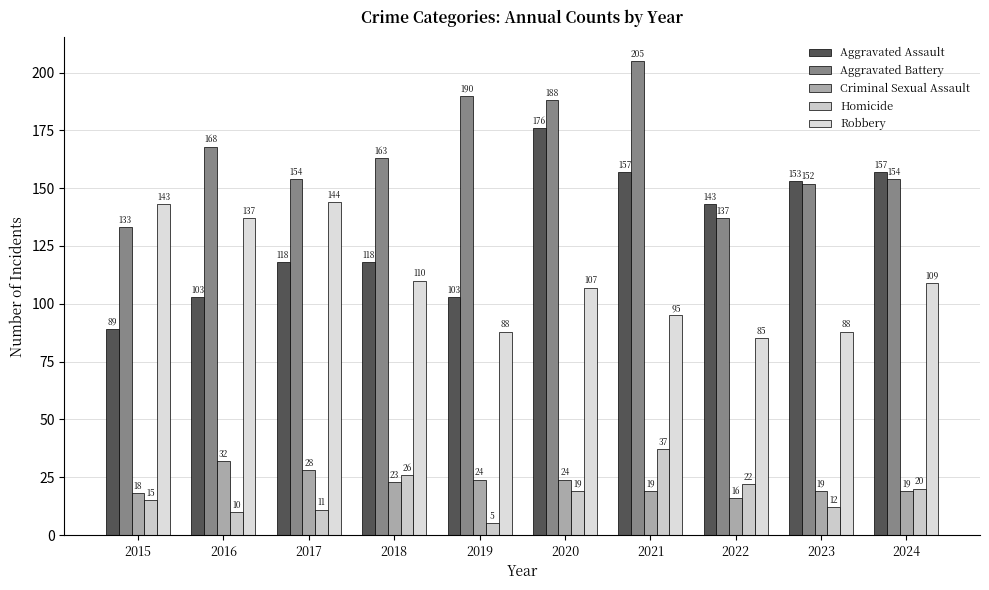

Reading left to right, list all the values displayed in this chart.

Aggravated Assault: 2015=89	2016=103	2017=118	2018=118	2019=103	2020=176	2021=157	2022=143	2023=153	2024=157
Aggravated Battery: 2015=133	2016=168	2017=154	2018=163	2019=190	2020=188	2021=205	2022=137	2023=152	2024=154
Criminal Sexual Assault: 2015=18	2016=32	2017=28	2018=23	2019=24	2020=24	2021=19	2022=16	2023=19	2024=19
Homicide: 2015=15	2016=10	2017=11	2018=26	2019=5	2020=19	2021=37	2022=22	2023=12	2024=20
Robbery: 2015=143	2016=137	2017=144	2018=110	2019=88	2020=107	2021=95	2022=85	2023=88	2024=109